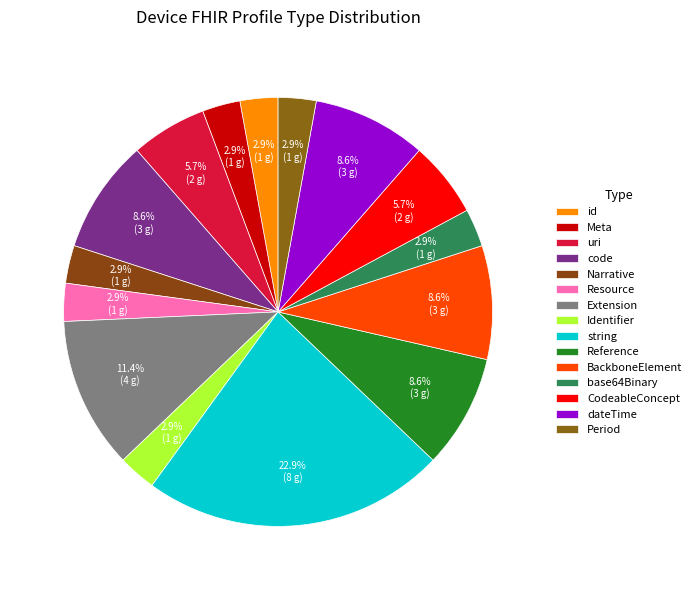

How many slices are in this pie chart?

15